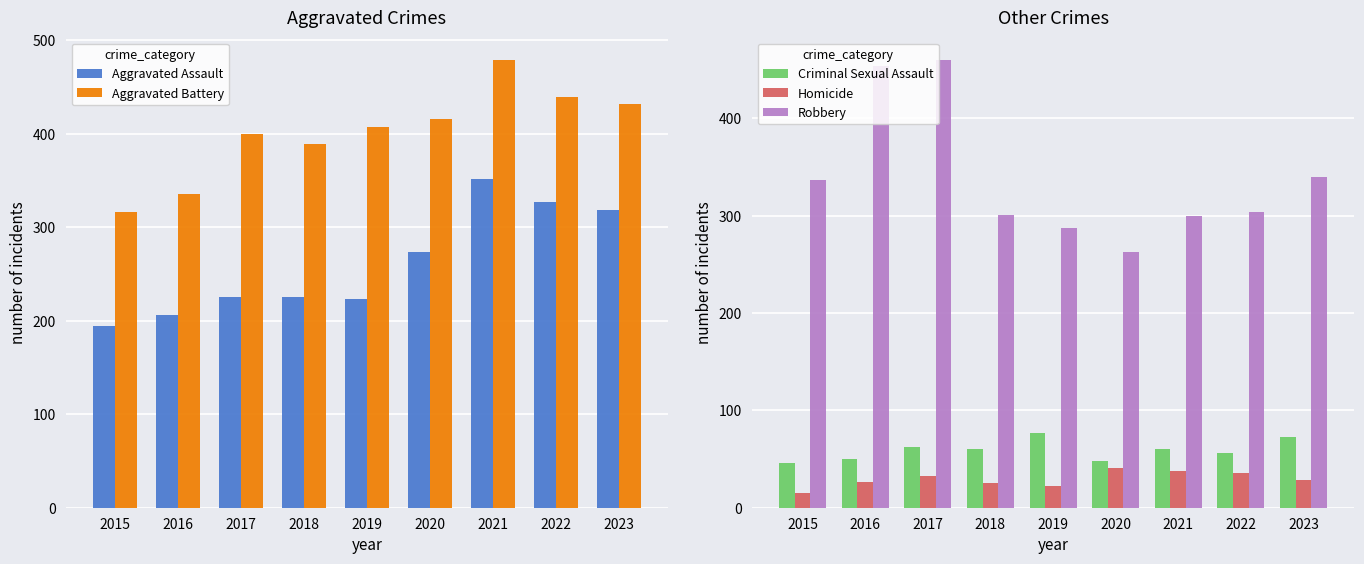

At which label does Aggravated Battery reach its peak?

2021